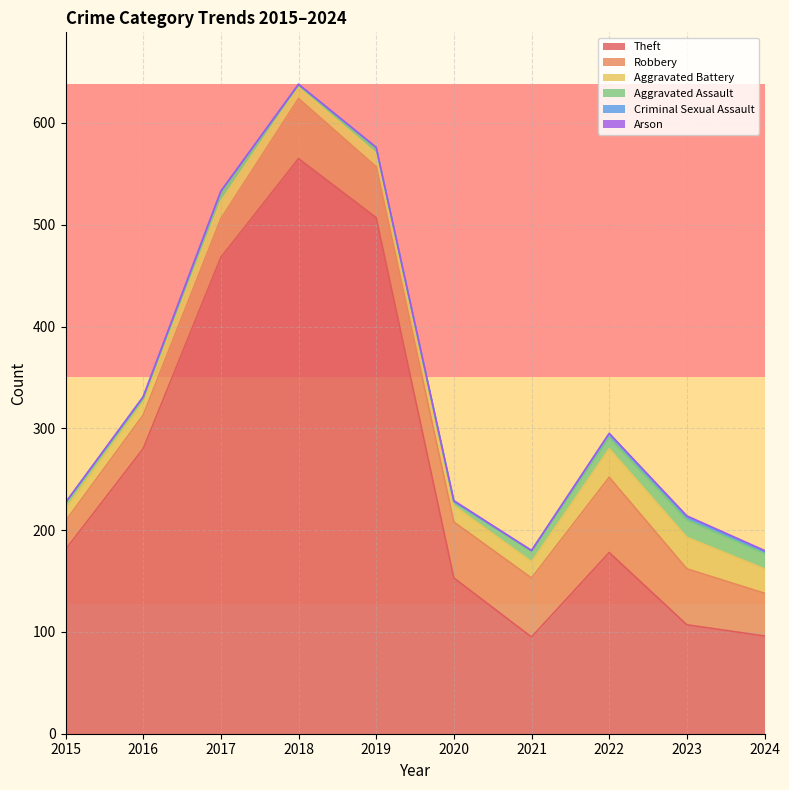

Is it true that Arson equals 0 at 2021?

True